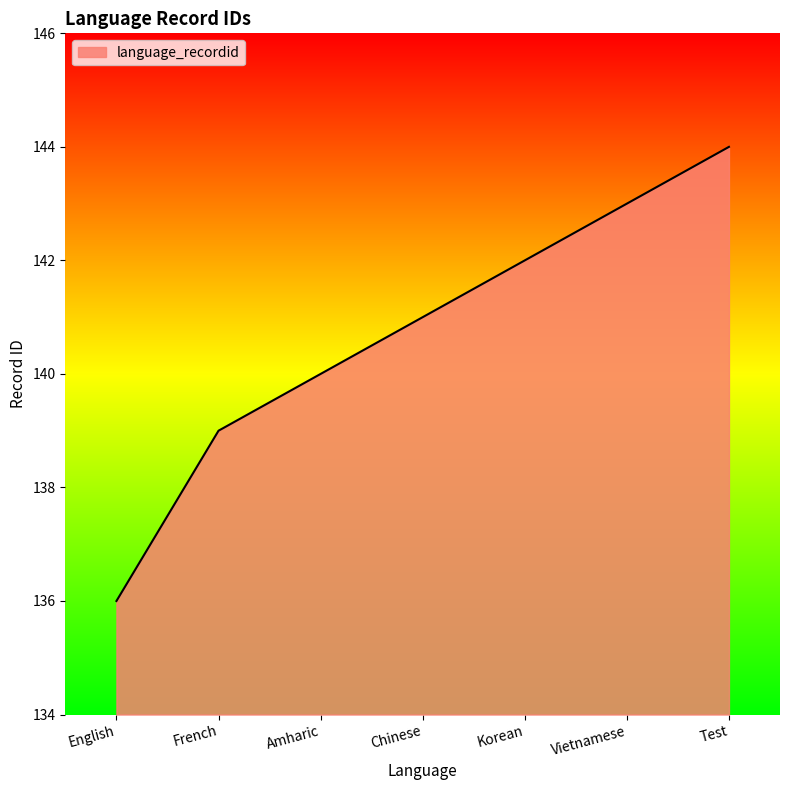

List the labels in order of value, smallest first.

English, French, Amharic, Chinese, Korean, Vietnamese, Test